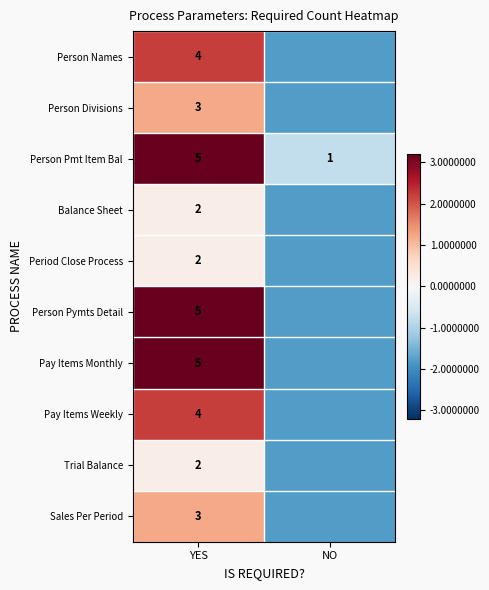

List the labels in order of Person Pmt Item Bal value, largest first.

YES, NO